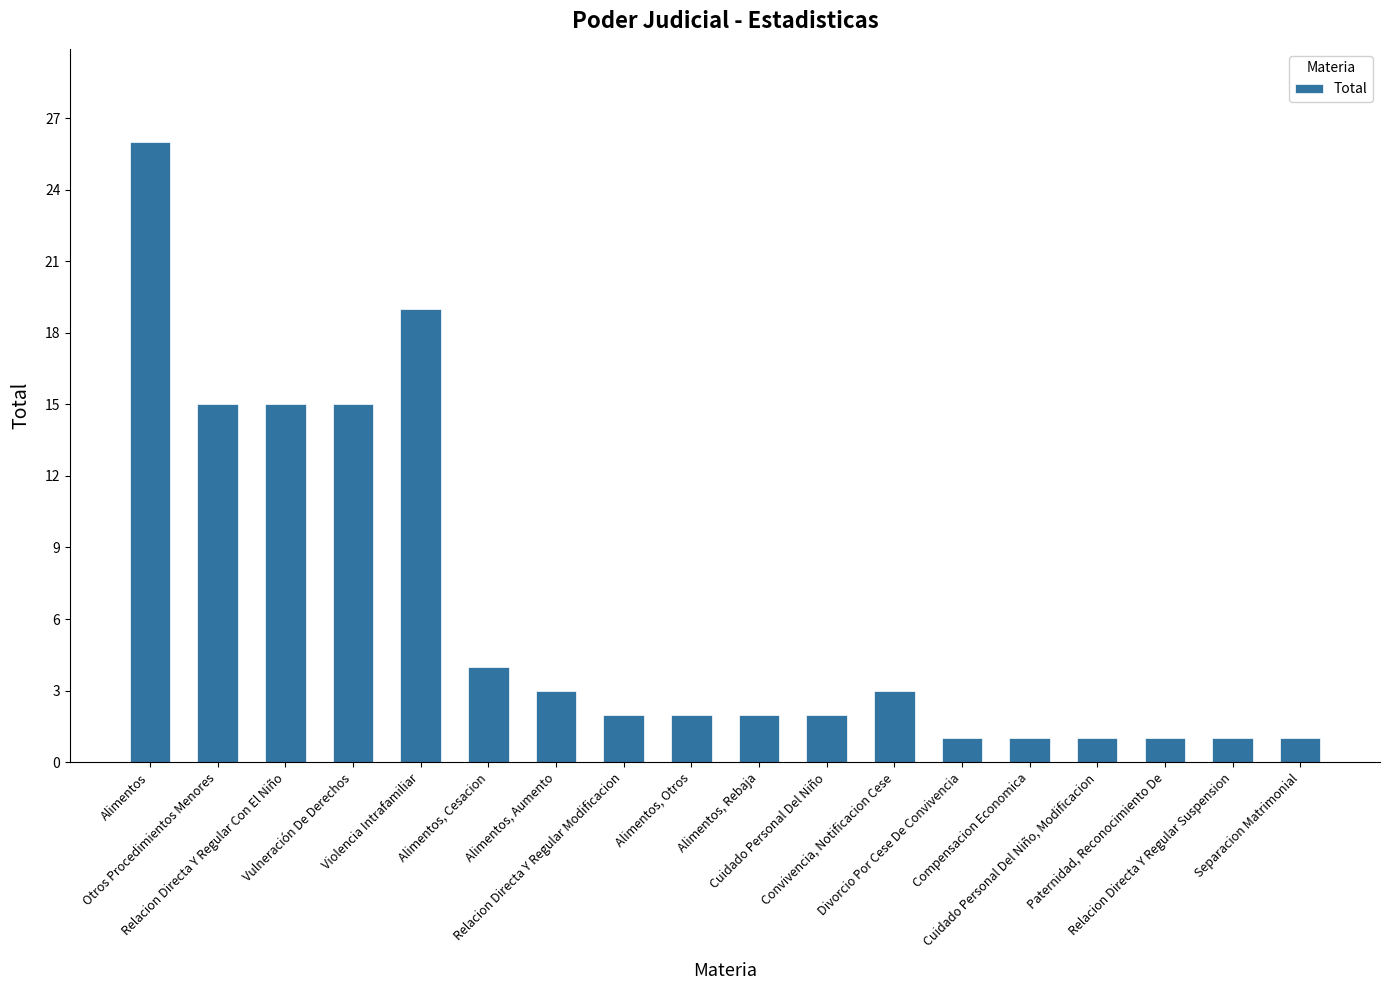

What position from the right is Relacion Directa Y Regular Con El Niño?

16